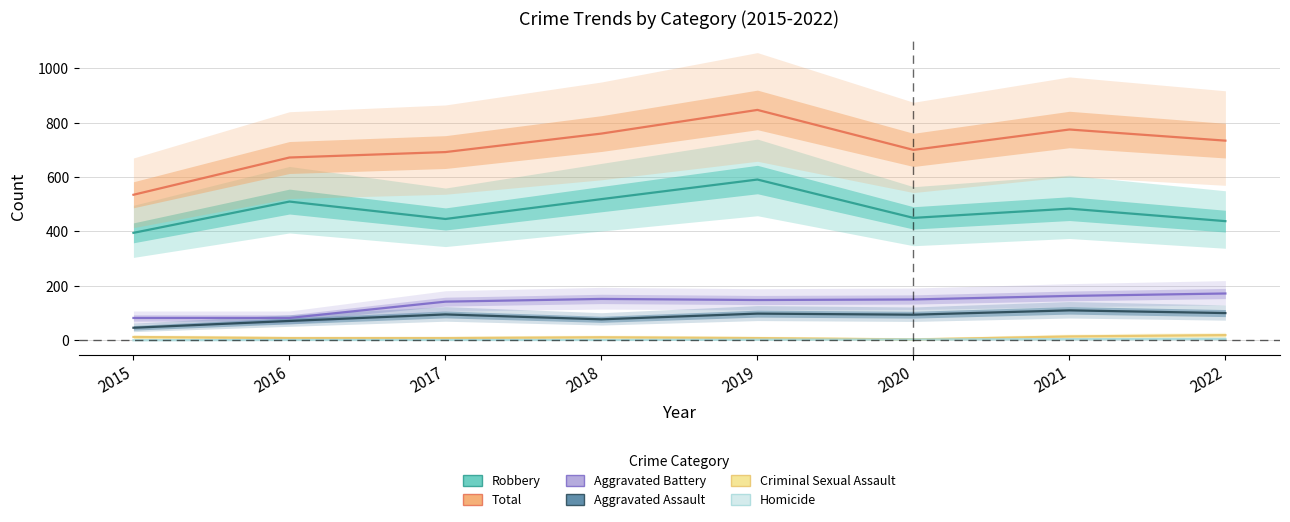

Does the chart display data point markers on the line(s)?

No